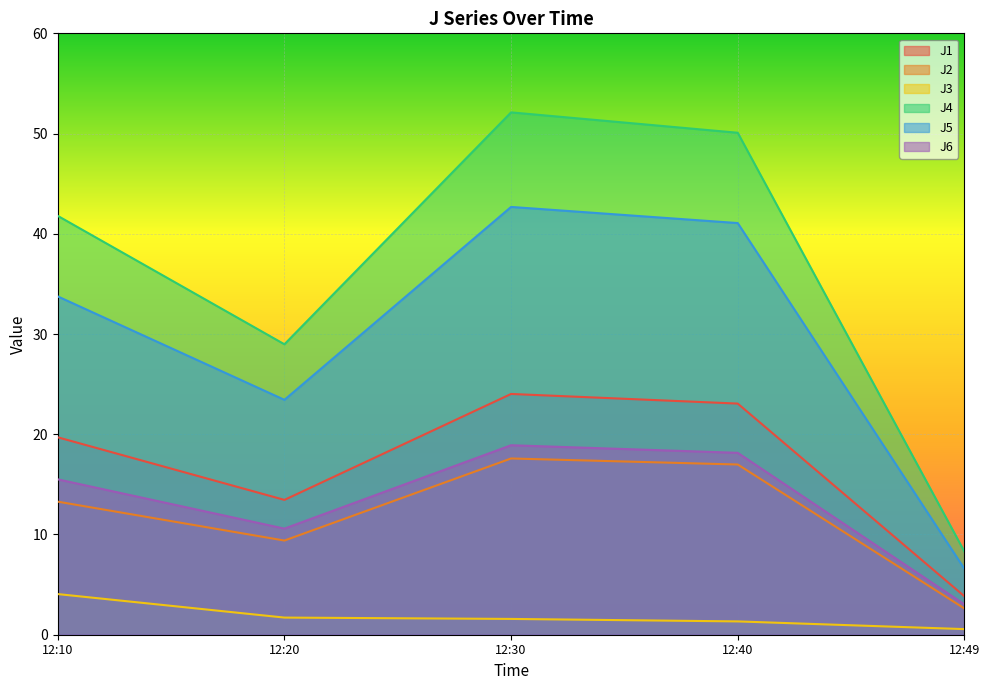

True or false: J1 has a value of 9.7 at 12:30.

False